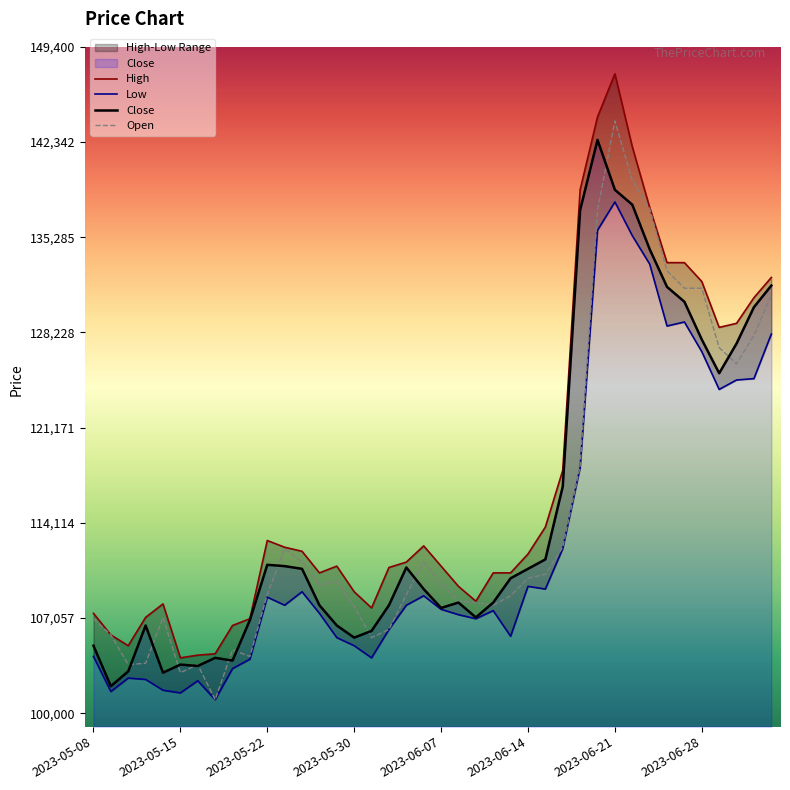

What is the minimum value for Close?

102000